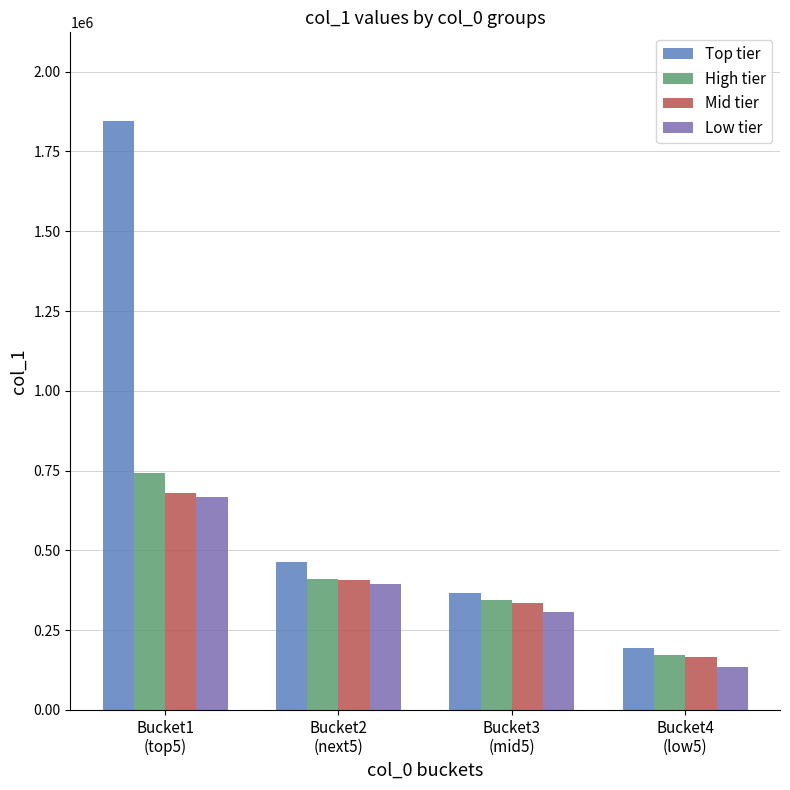

Which series has the widest spread of values?

Top tier